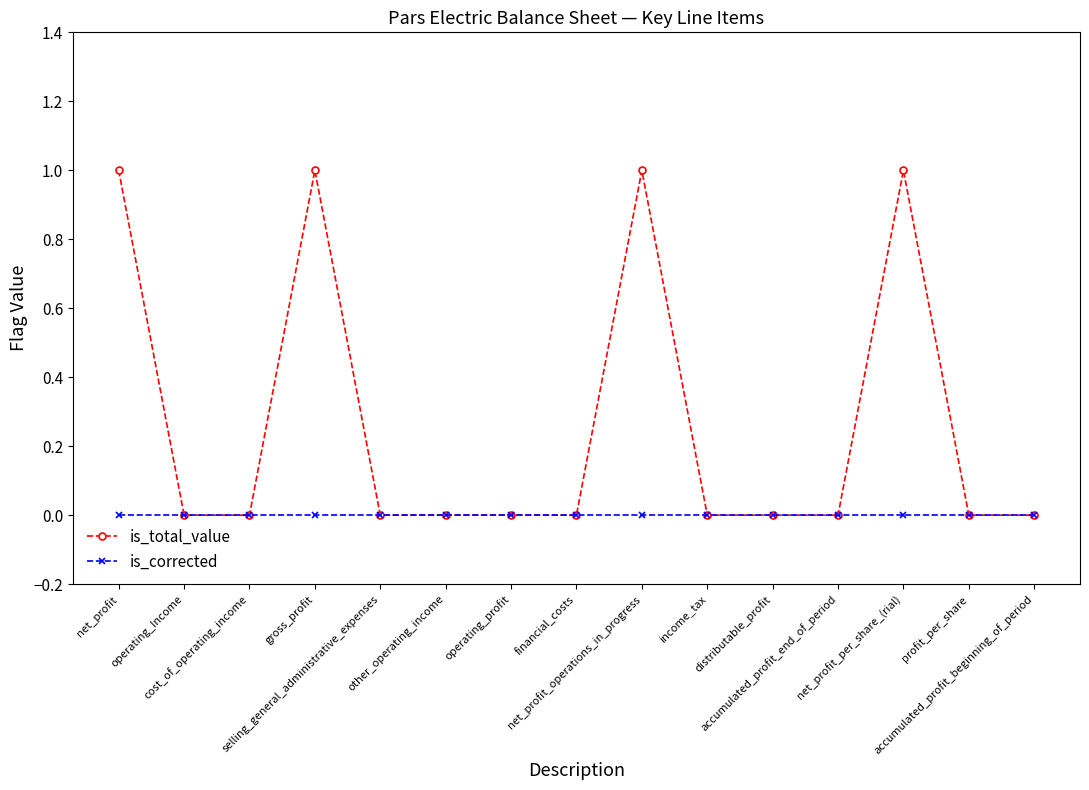

Is this an area chart (filled region under the line)?

No